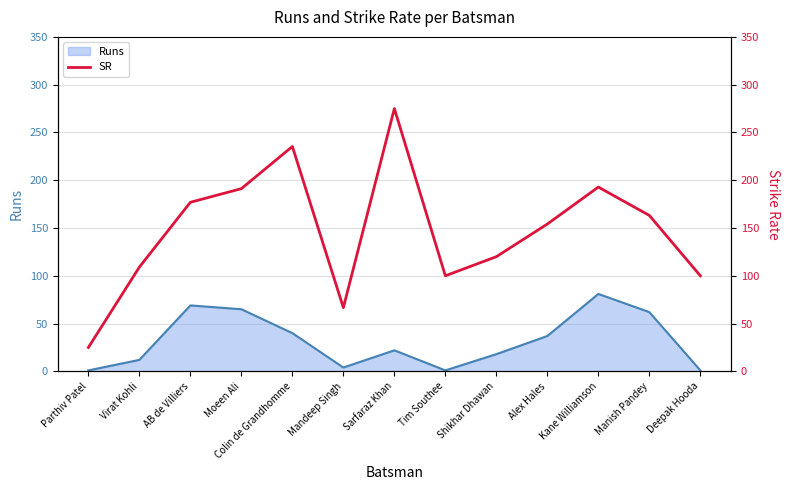

The value of Runs at Colin de Grandhomme is 40. True or false?

True